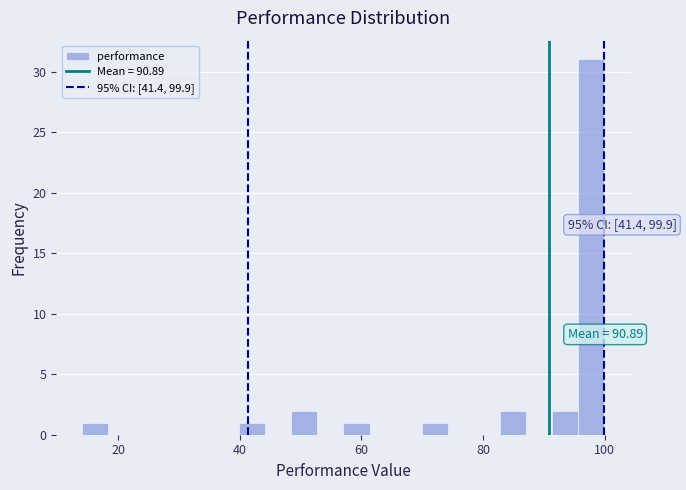

Read against the x-axis, roughly where is the centre of the tallest bar?

98